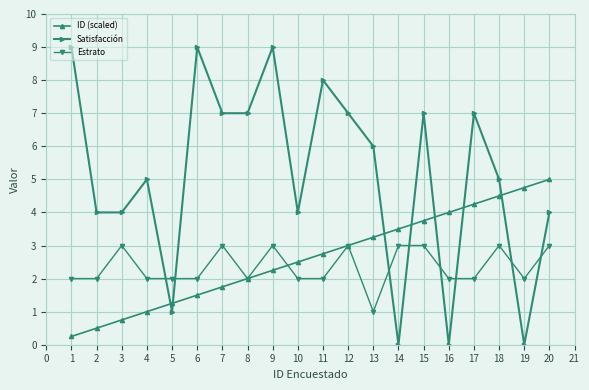

Which series has the widest spread of values?

Satisfacción